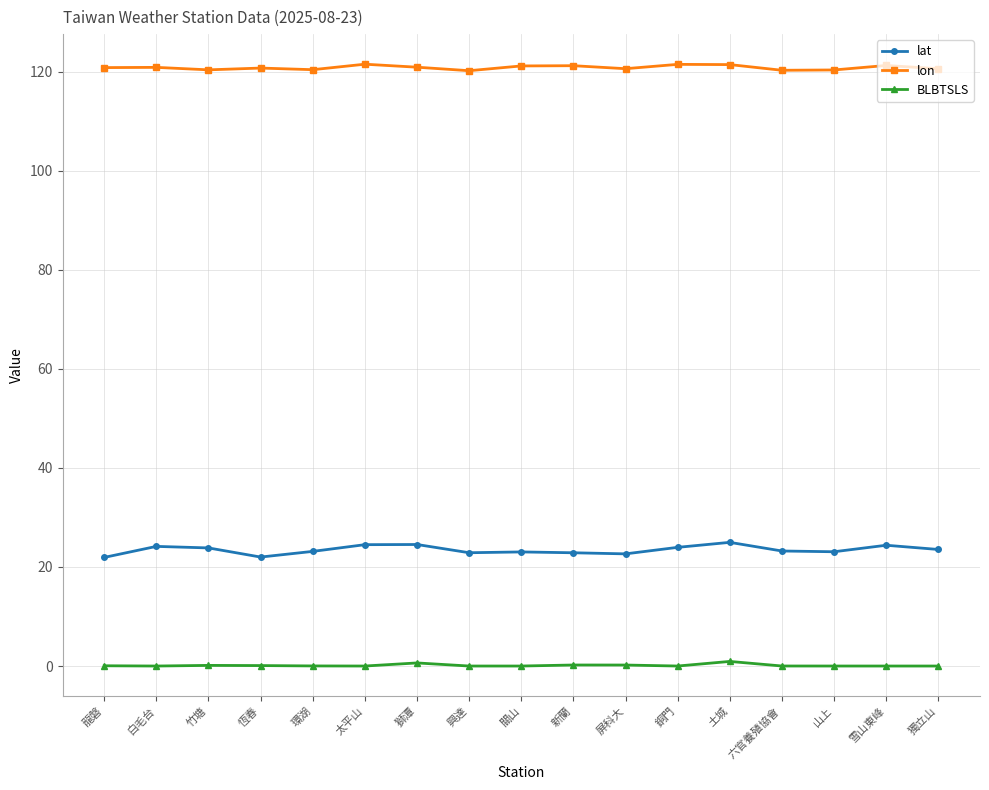

Which series has the largest range (max minus min)?

lat